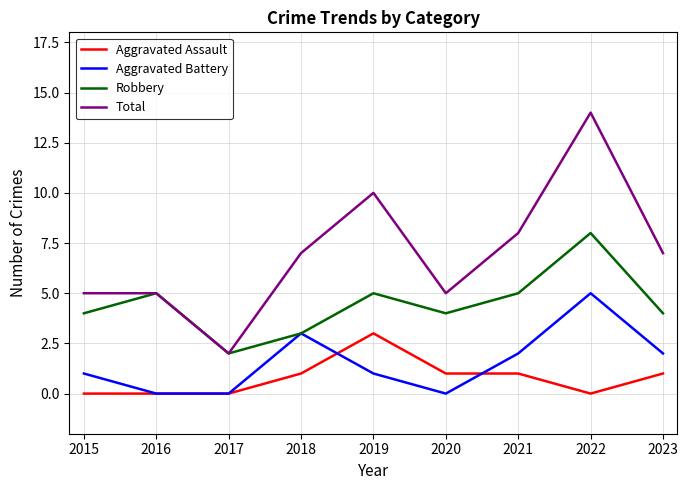

List the series in order of their peak value, highest first.

Total, Robbery, Aggravated Battery, Aggravated Assault